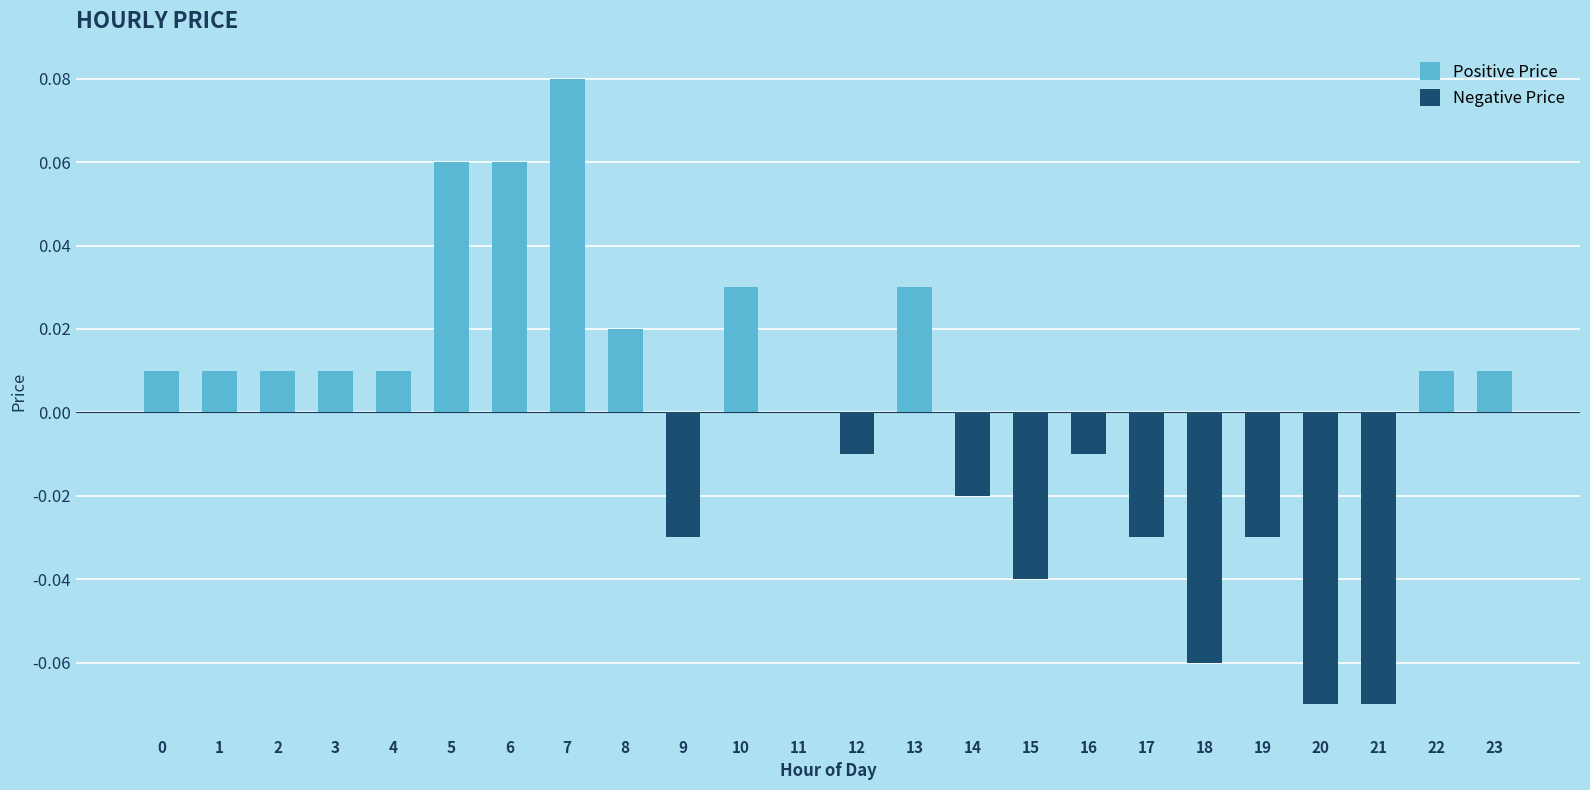

The chart shows a value of 0.0 at 4. True or false?

True